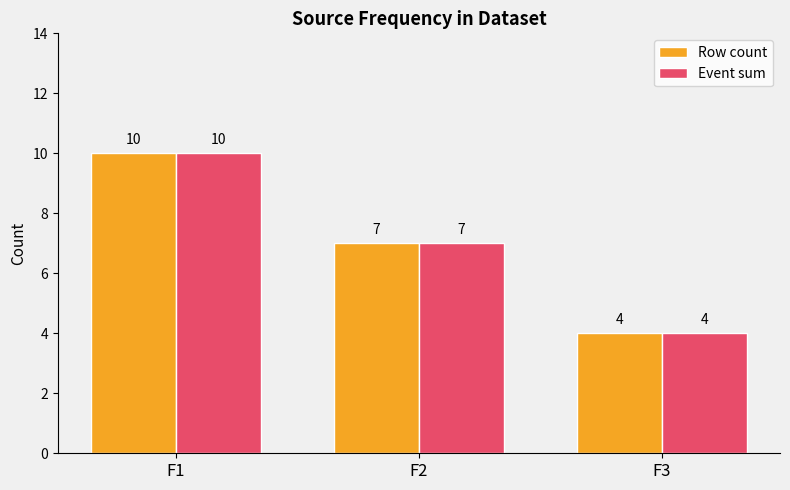

Is it true that Row count equals 7 at F1?

False